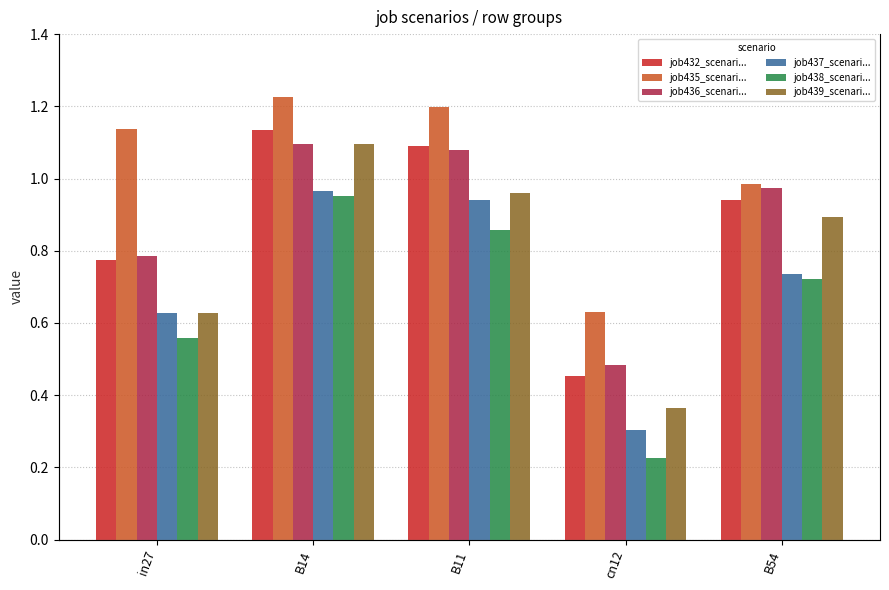

How many groups of bars are there?

5